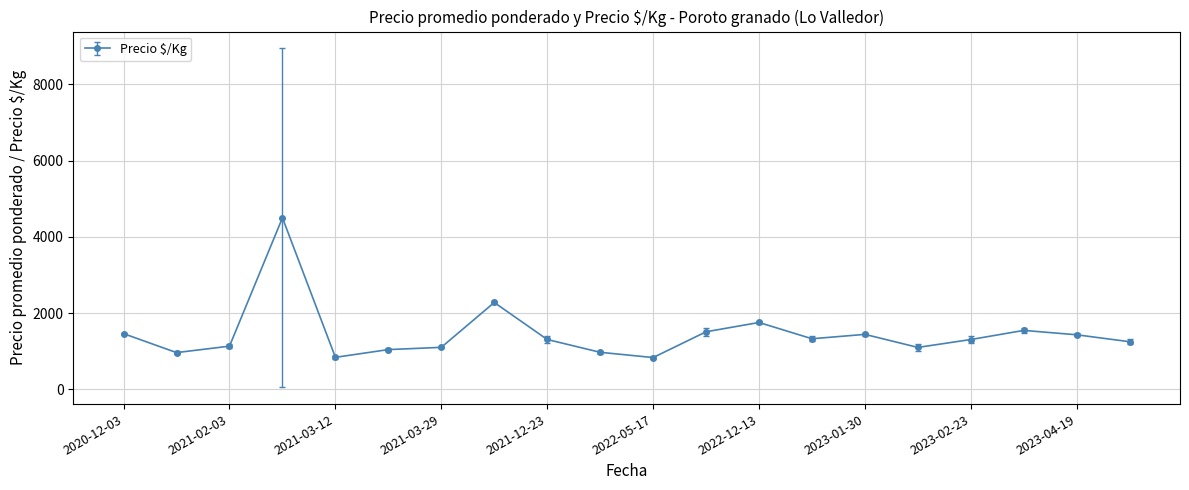

What is the value of the 7th point from the left?

1104